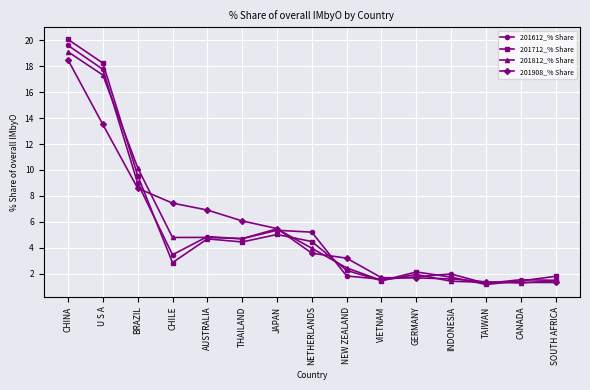

Rank the series at CHINA from lowest to highest value.

201908_% Share, 201812_% Share, 201612_% Share, 201712_% Share